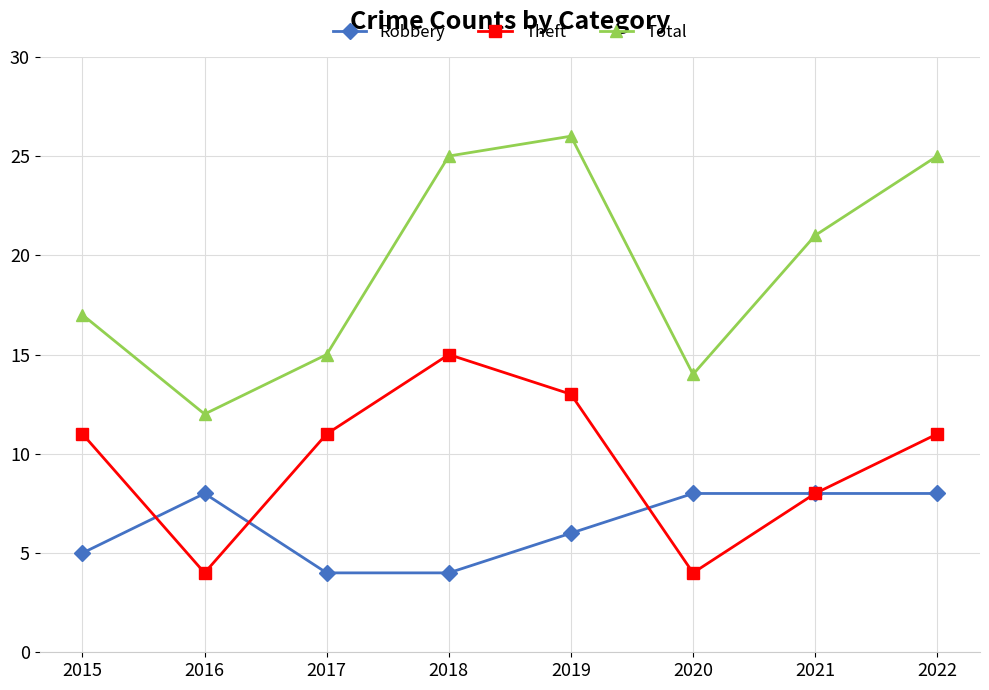

What is the maximum value for Robbery?

8